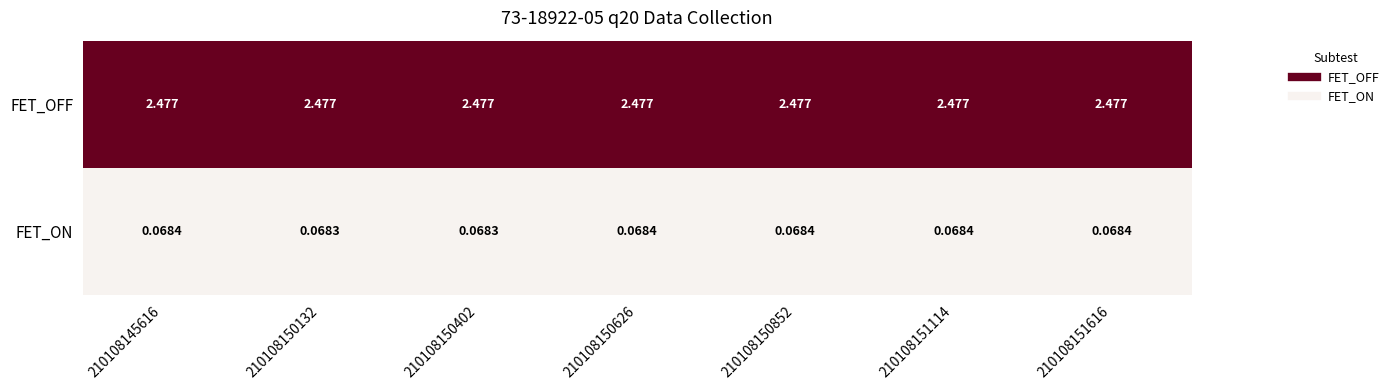

Which series has the largest range (max minus min)?

FET_ON